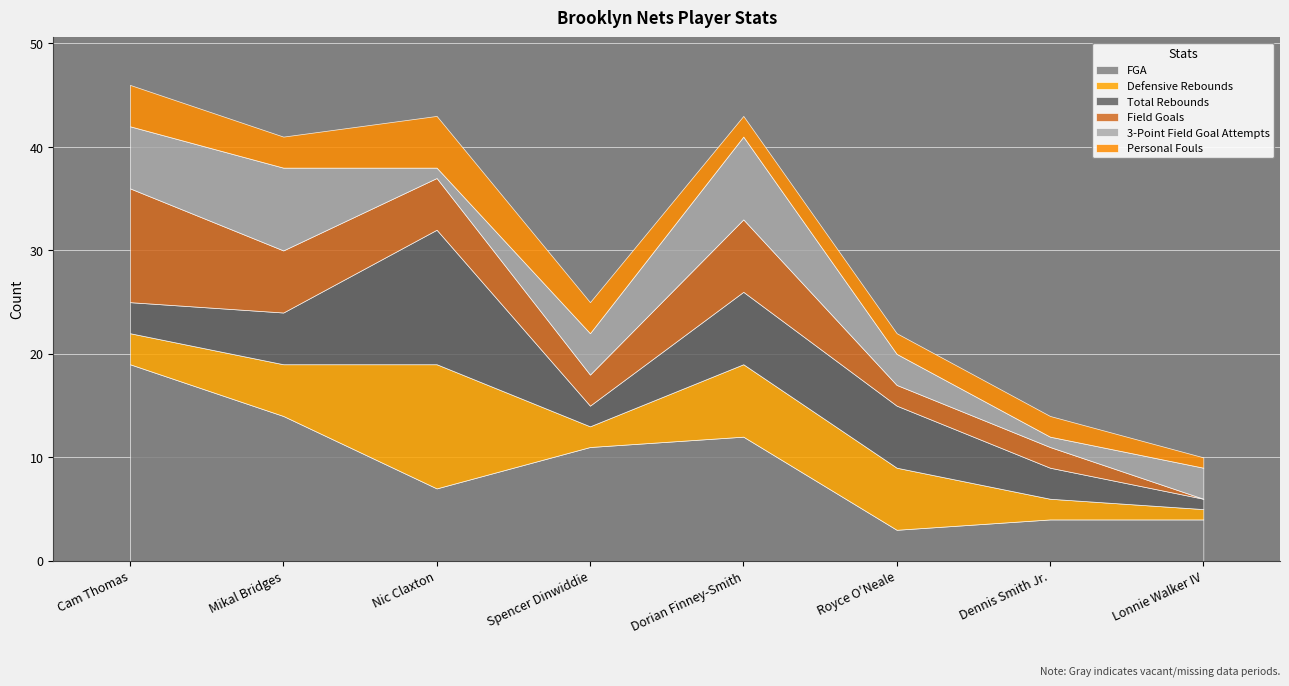

What position from the left is Royce O'Neale?

6